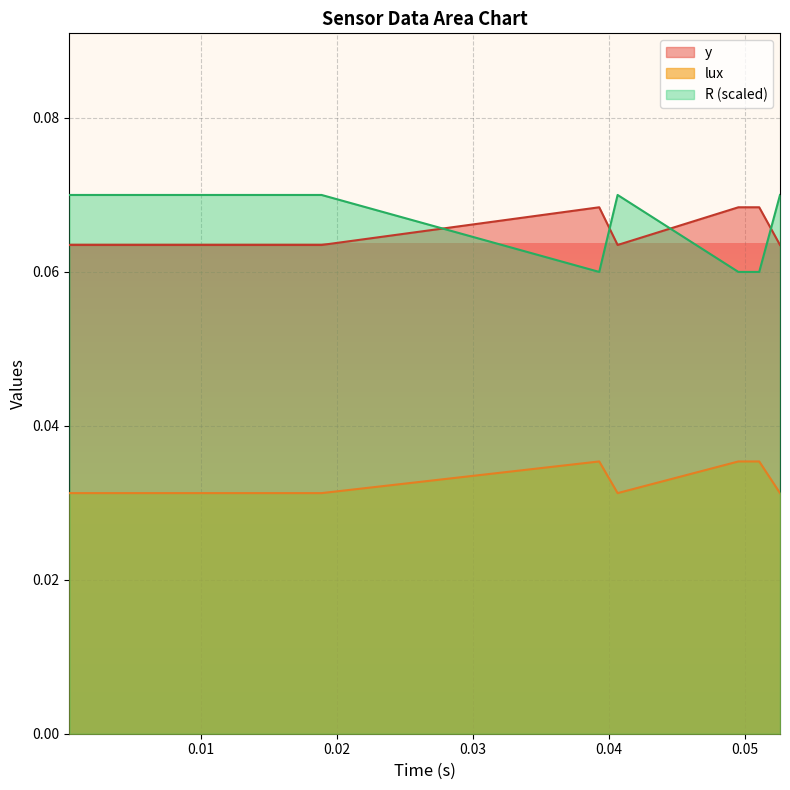

Which series has the largest total across all categories?

R (scaled)